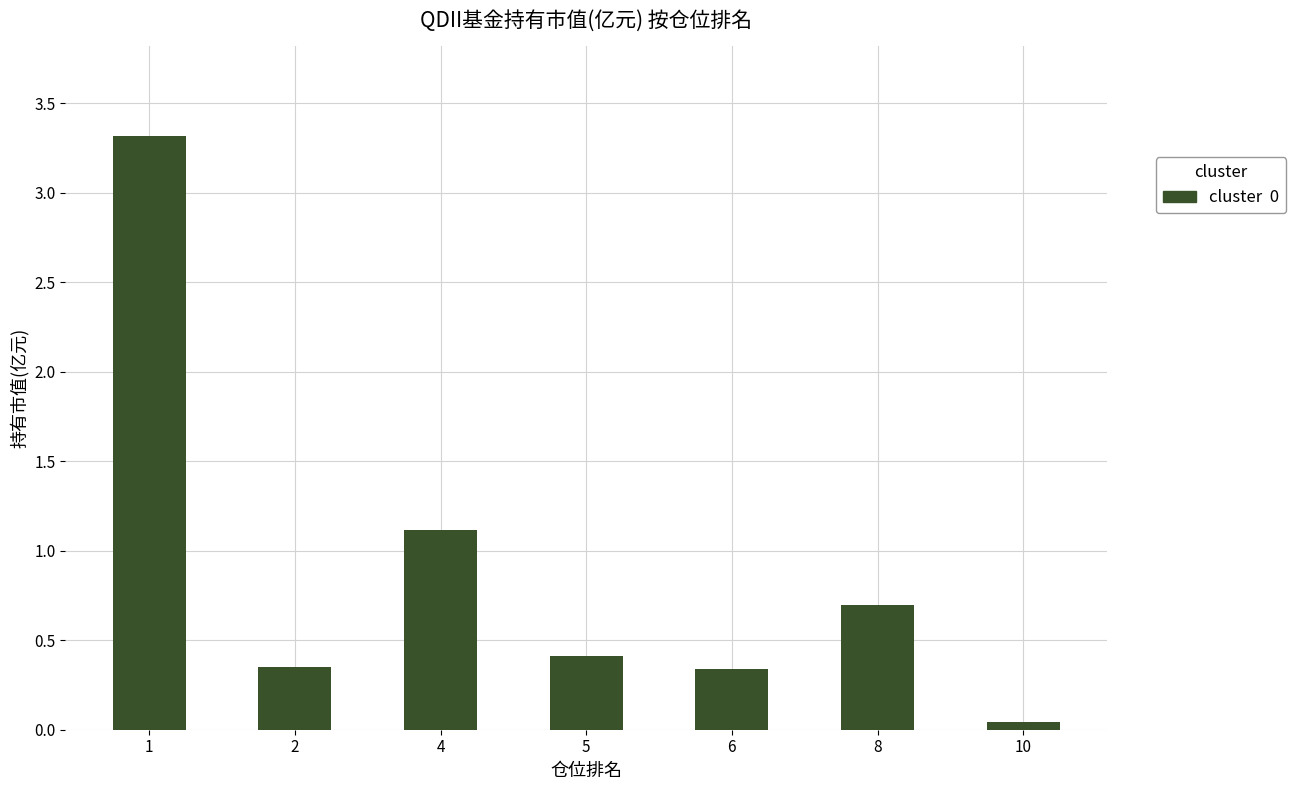

At which label is the value closest to 1?

4